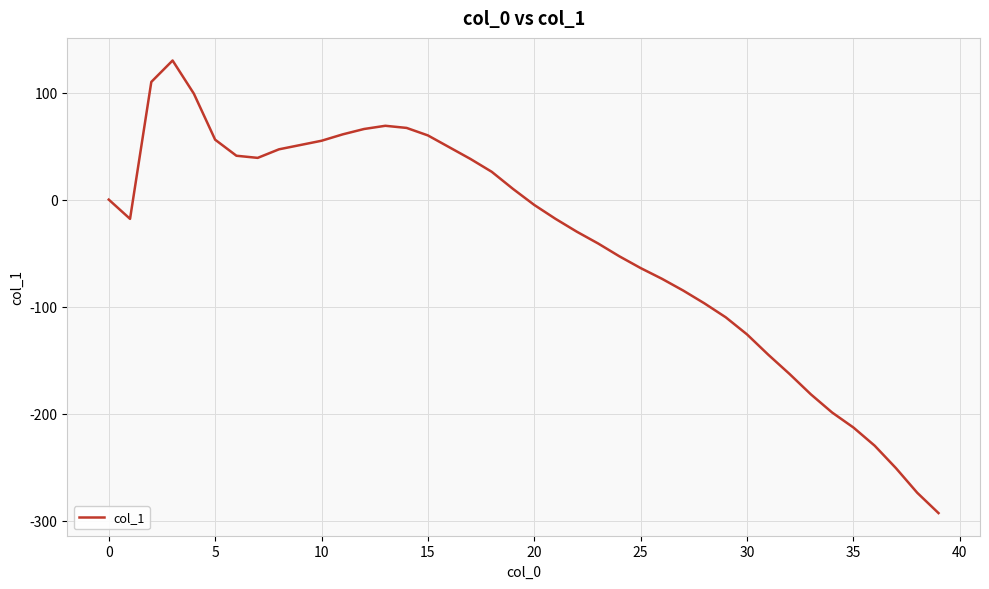

What is the difference between the maximum and minimum values?

423